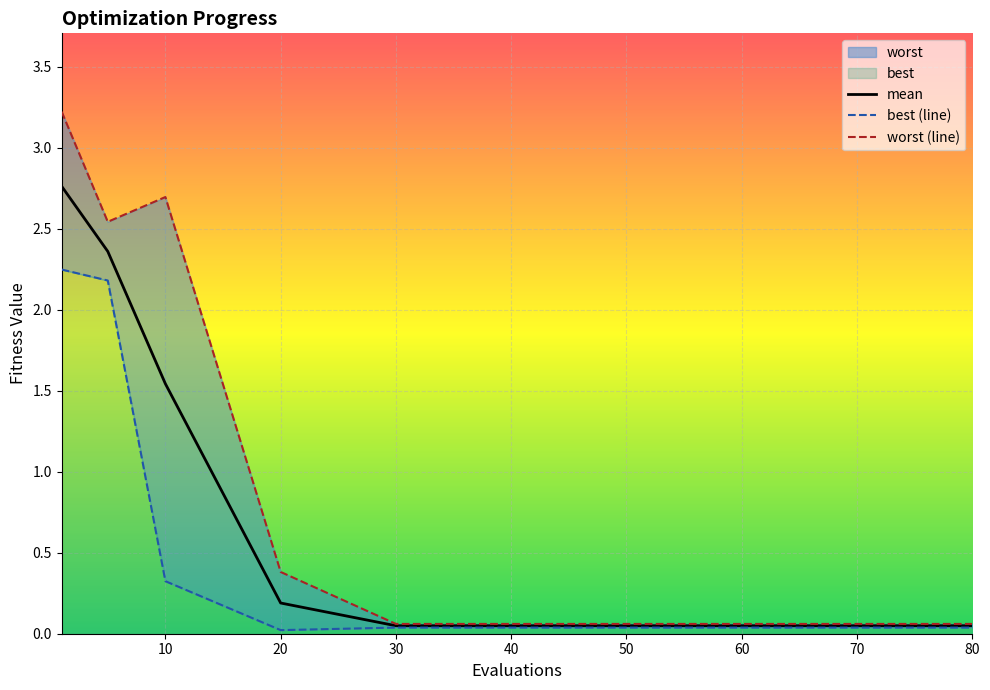

How many lines are shown in the chart?

3